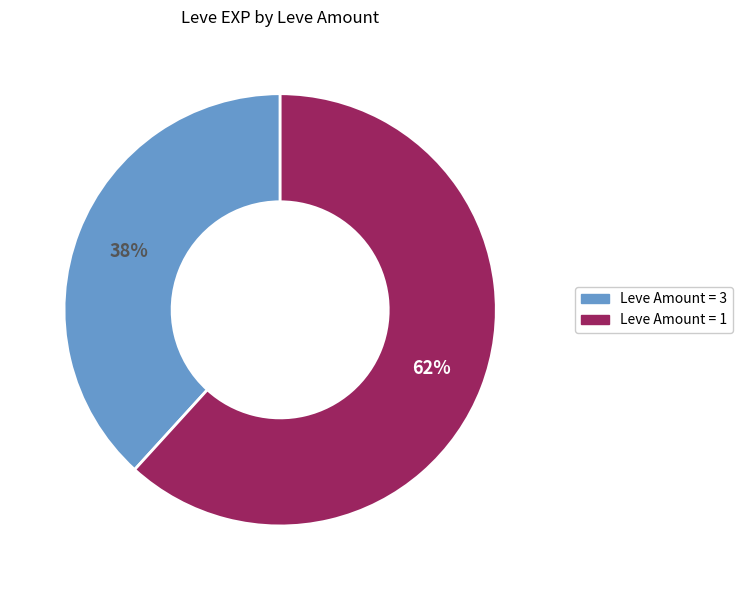

Does any single category account for the majority?

Yes